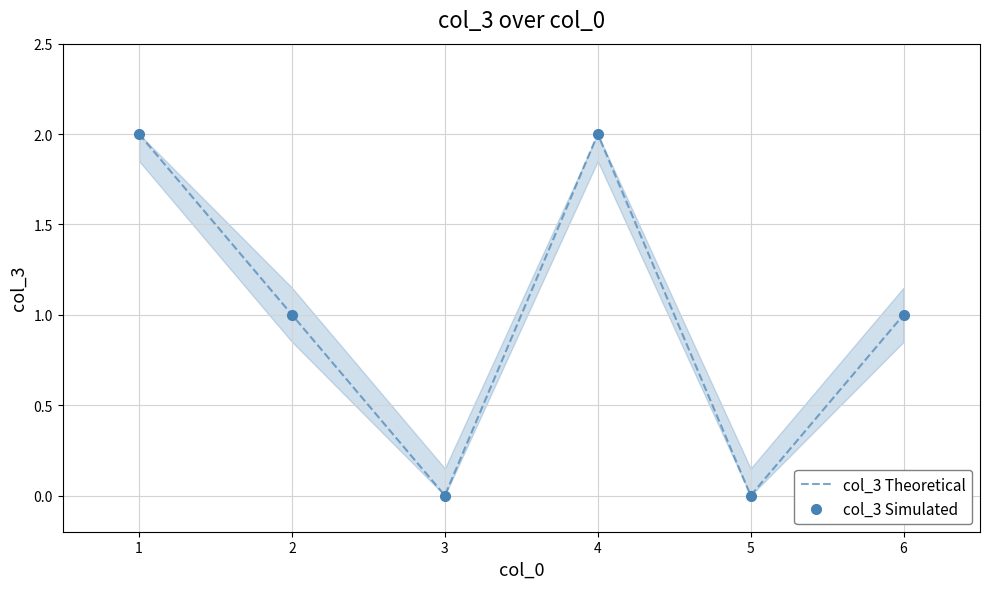

True or false: col_3 Theoretical and col_3 Simulated cross at least once.

False